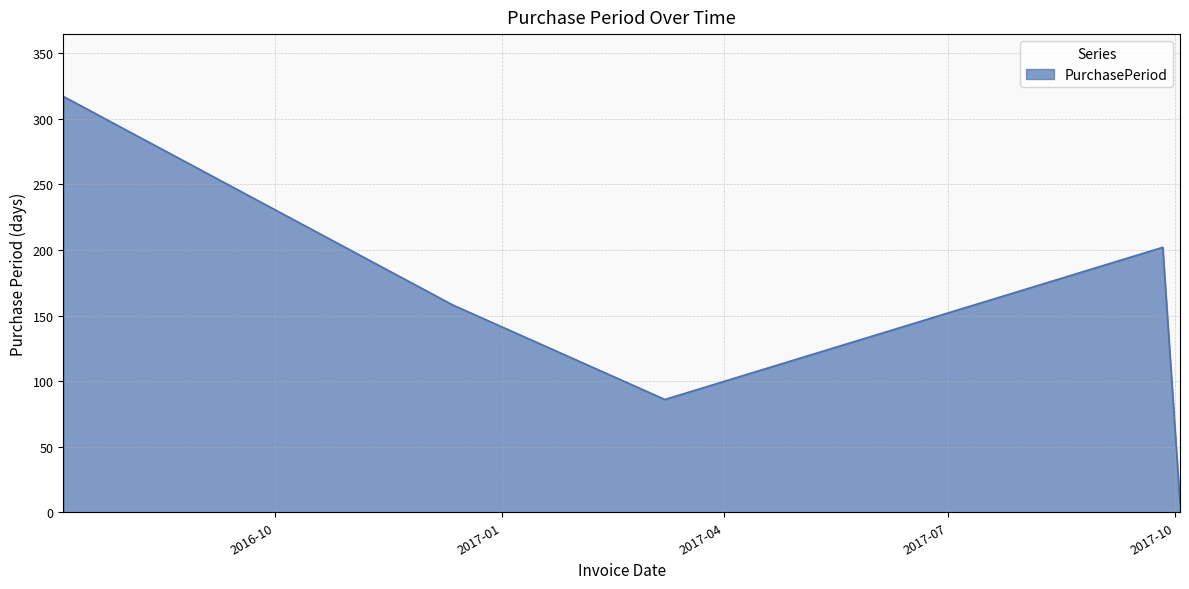

Reading right to left, transcribe all the data shown in this chart.

7	202	86	158	317